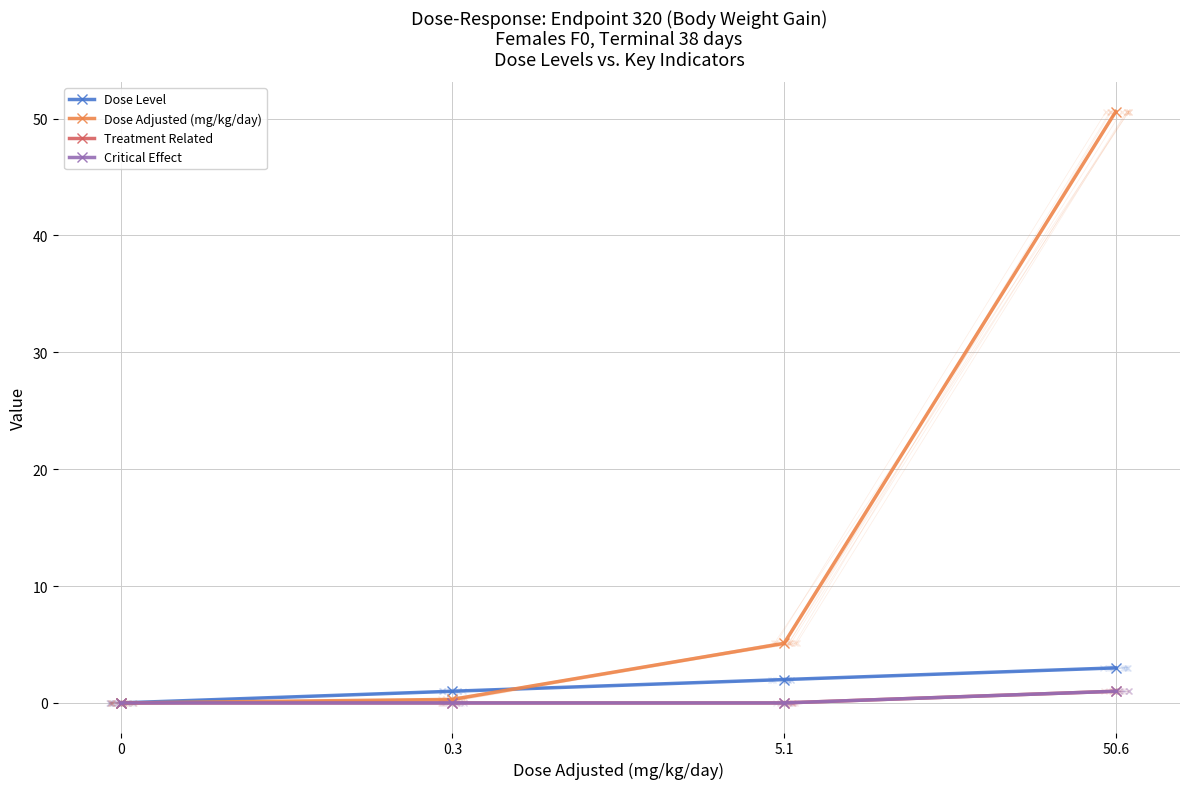

Is the value of Critical Effect at 0.3 greater than the value of Dose Level at 50.6?

No